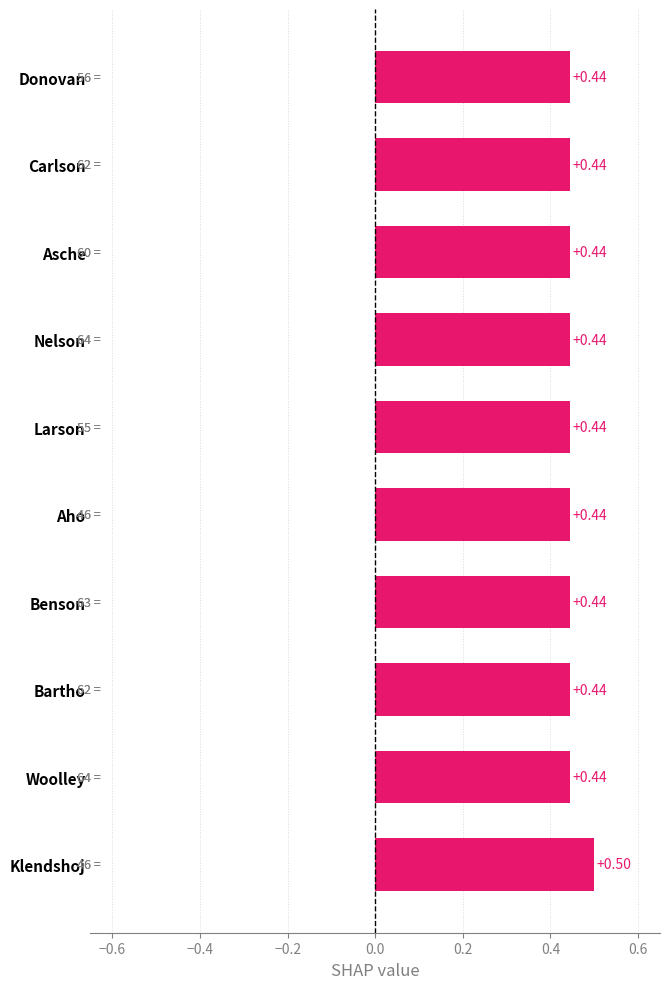

What is the sum of the values at Aho and Benson?

0.9